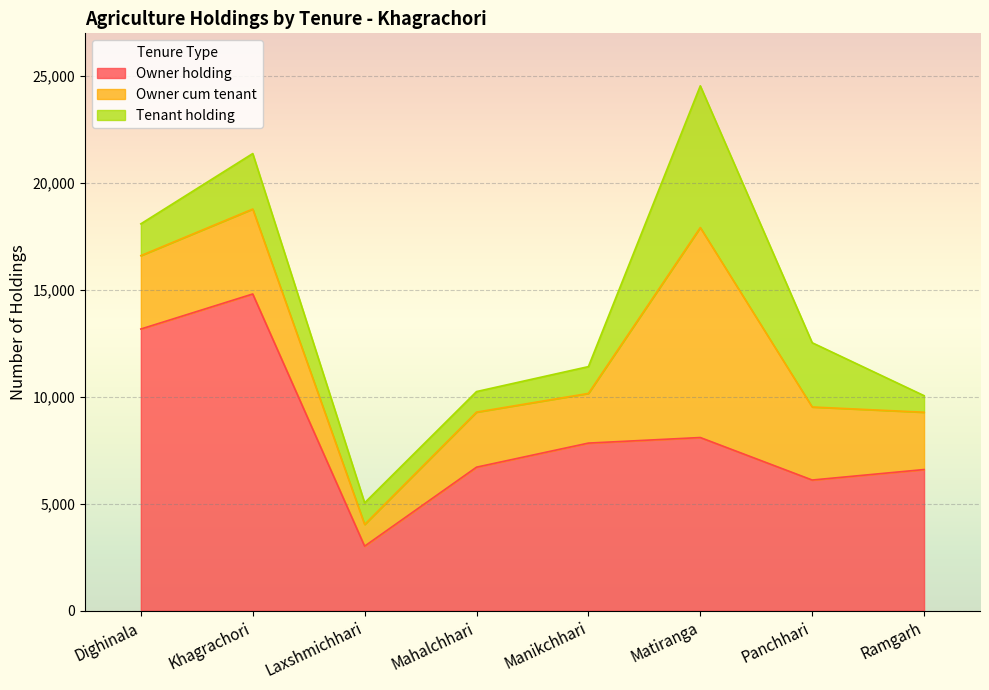

Count the number of categories in the chart.

8